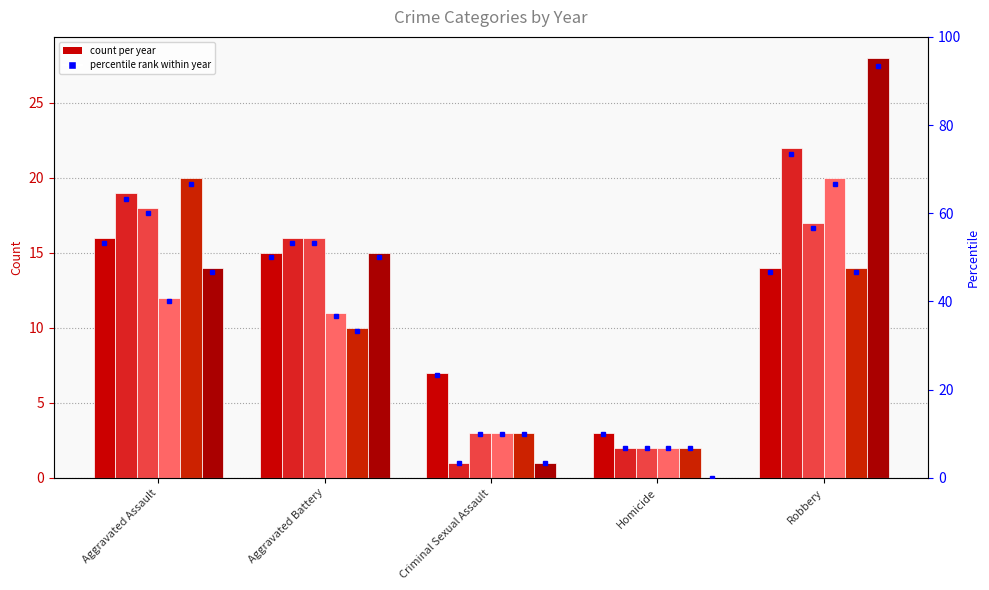

Count the number of data series in this chart.

6